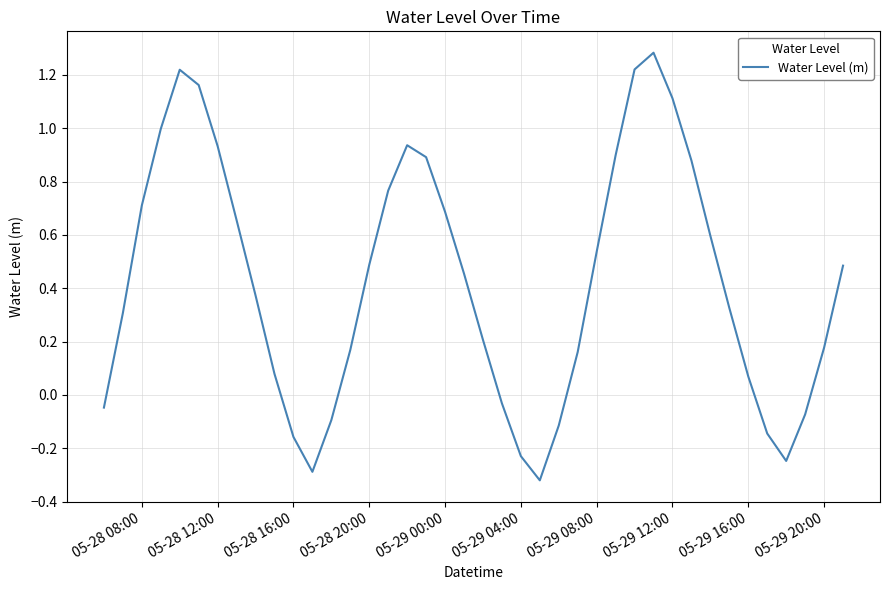

What is the maximum value shown in the chart?

1.3